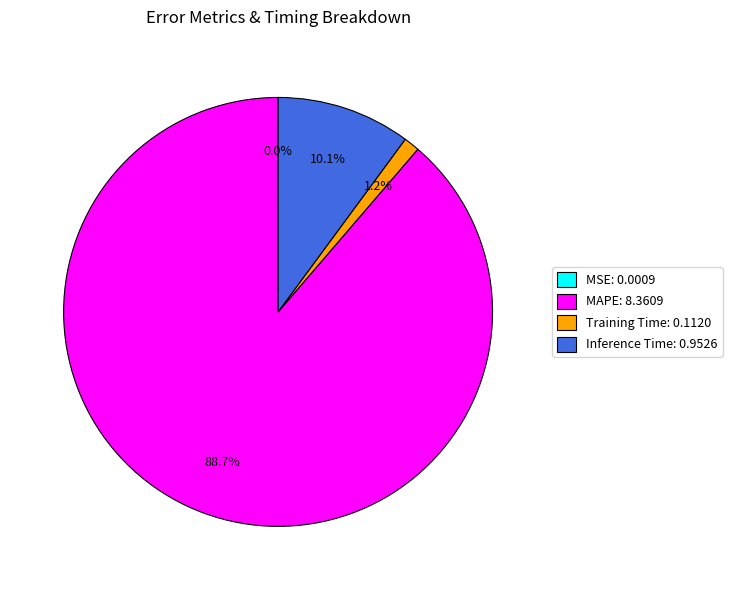

What is the total percentage of MAPE and Inference Time?

98.8%